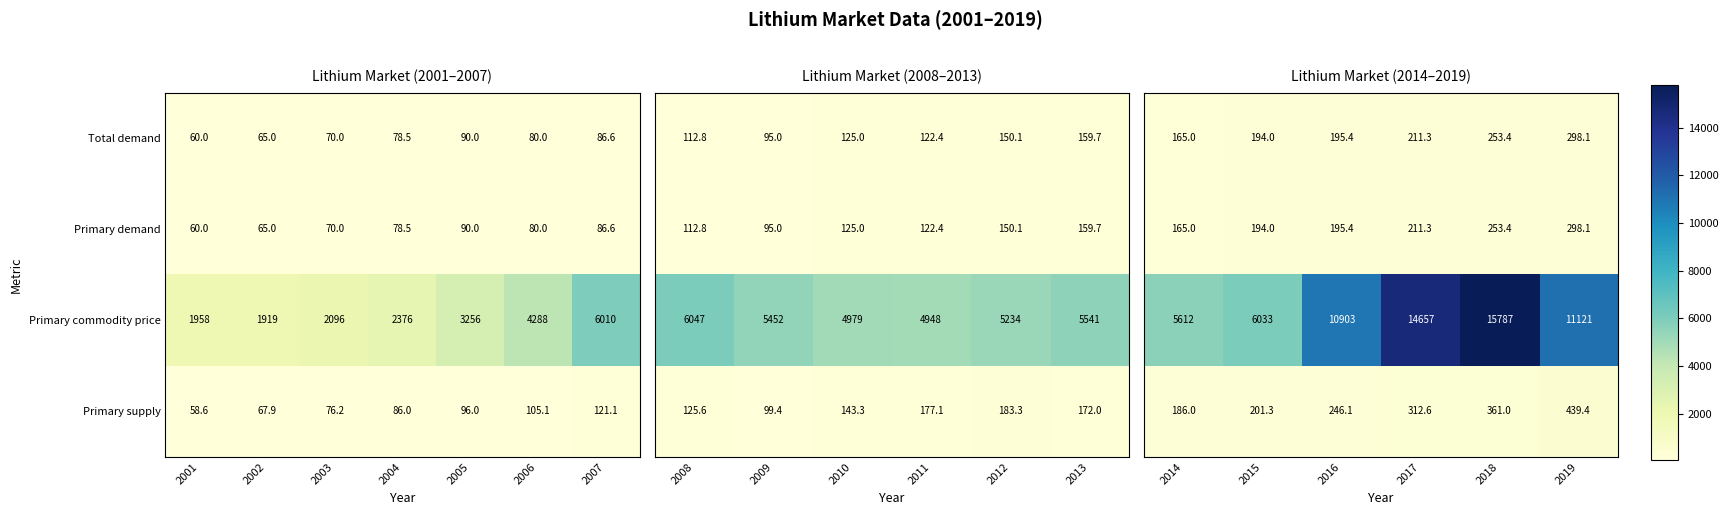

What is the difference between the maximum and second lowest values in the Primary supply series?

53.2